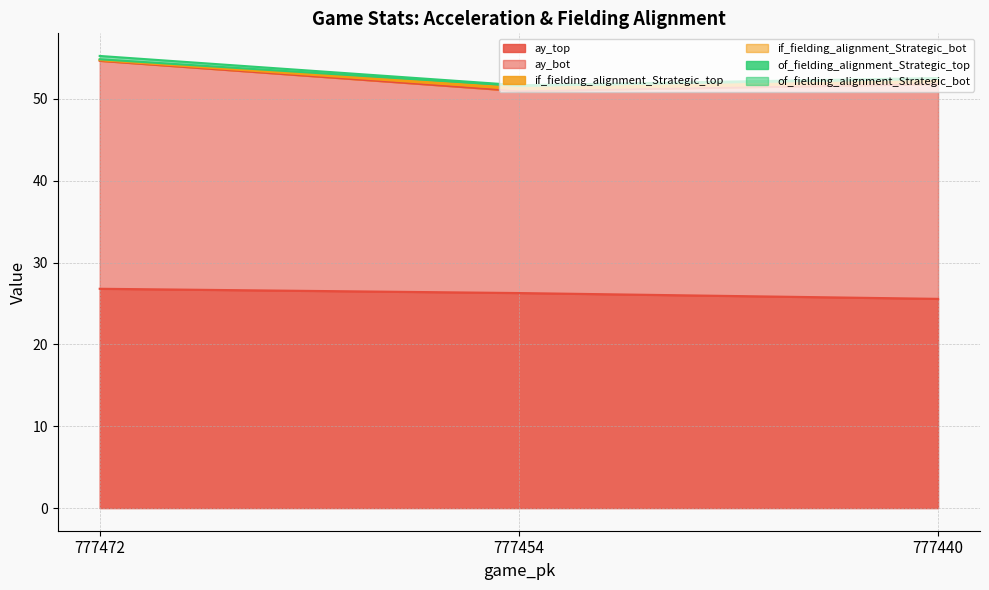

What is the spread (max minus min) of values at 777440?

27.0